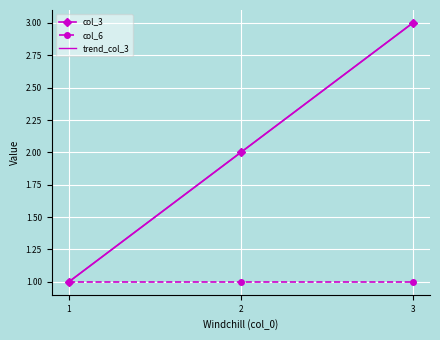

What is the value of the trend_col_3 point at the 3rd from the left?

3.0